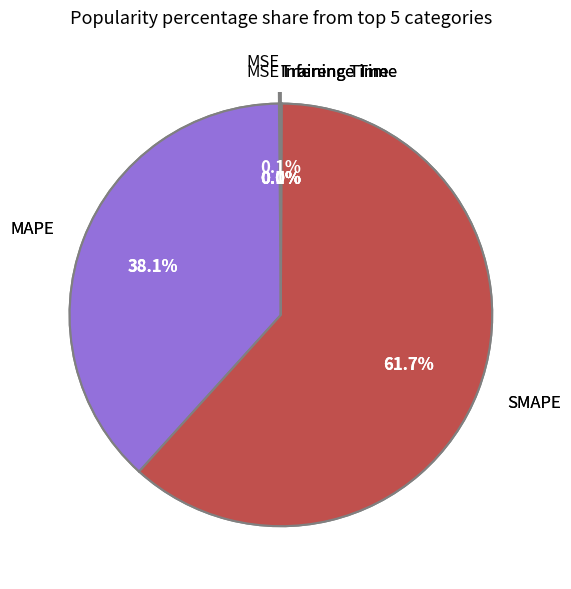

Does SMAPE account for over 50% of the chart?

Yes